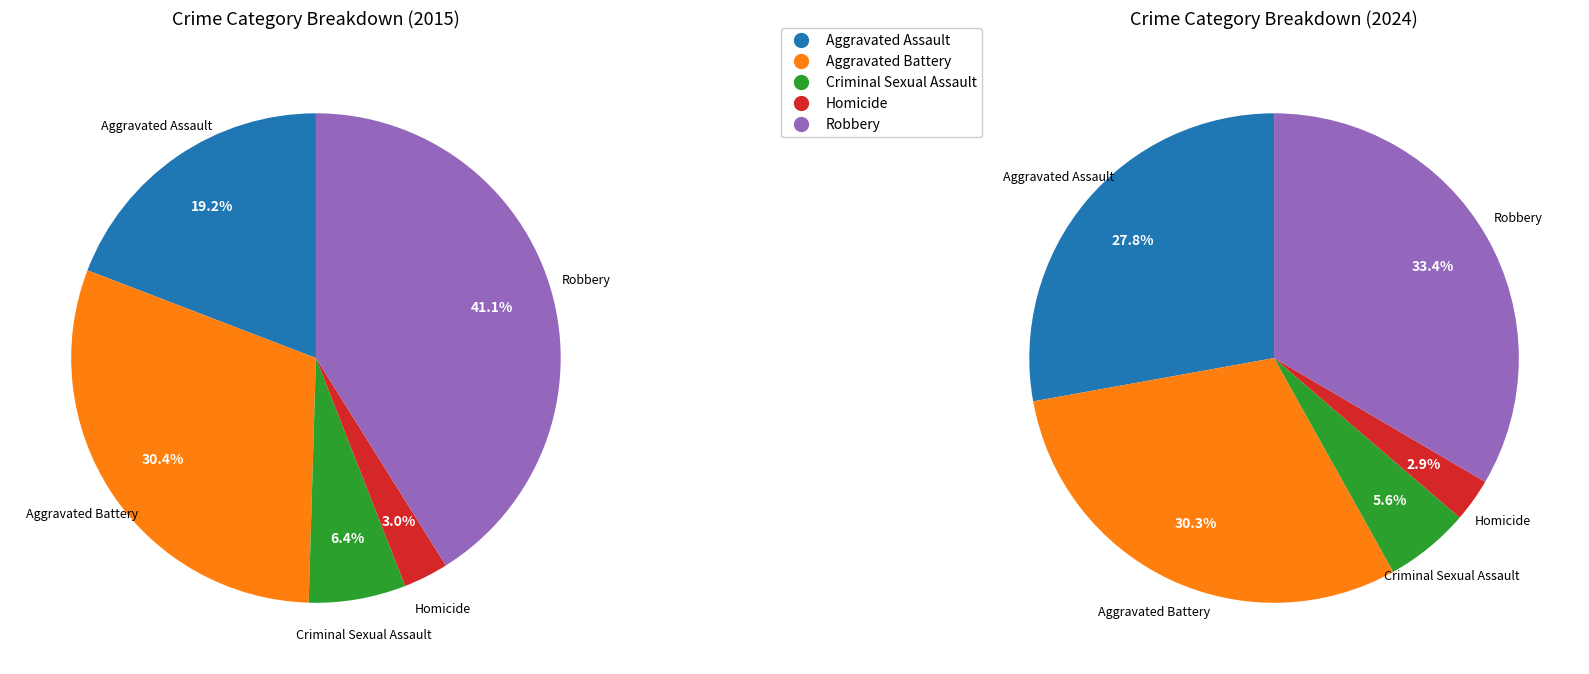

How much of the chart is everything except Aggravated Battery?

69.7%